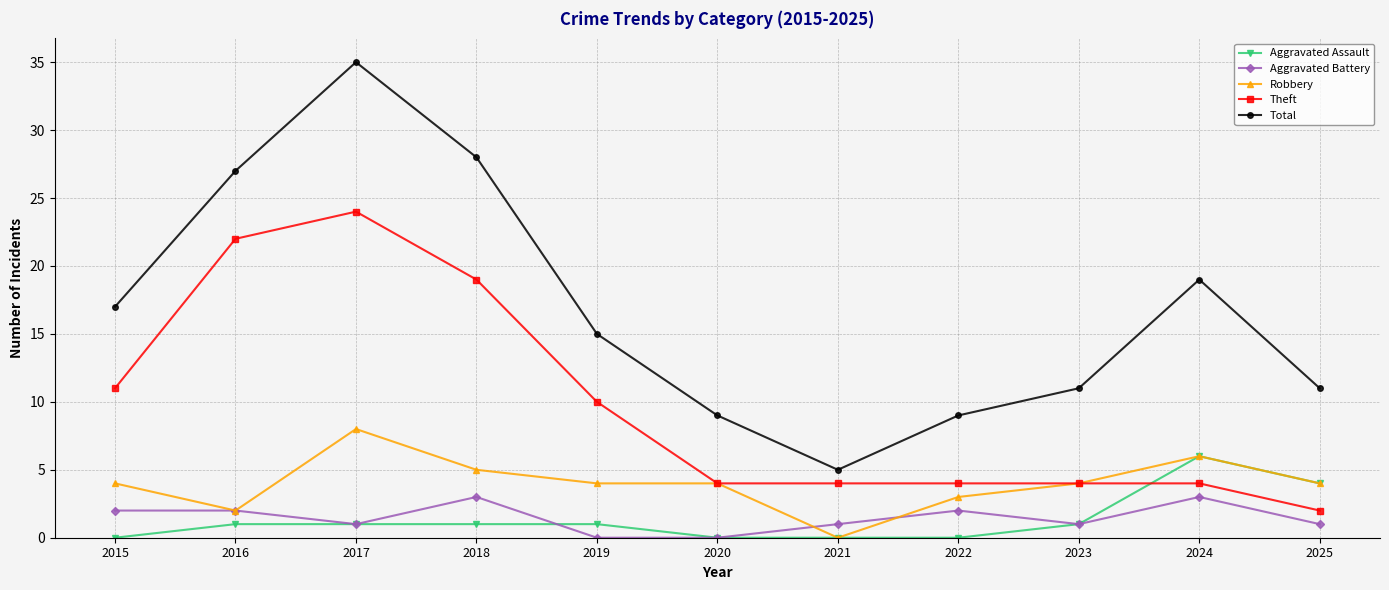

Where is the first local minimum for Robbery?

2016